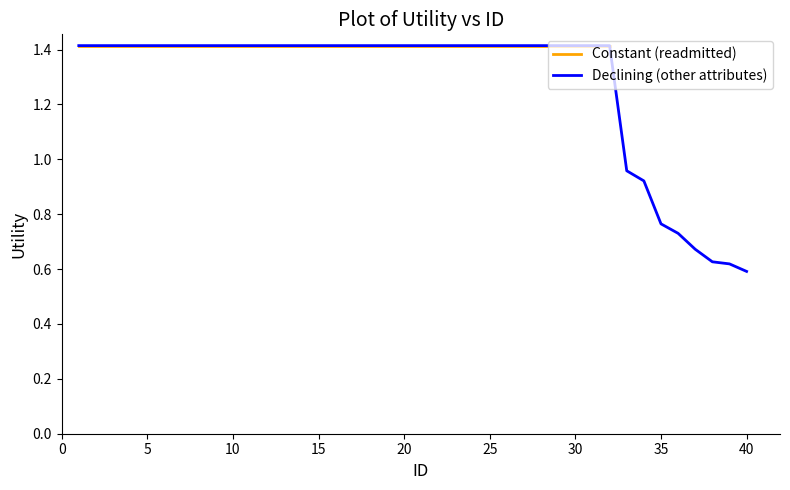

Is it true that Declining (other attributes) equals 2.1 at 15?

False